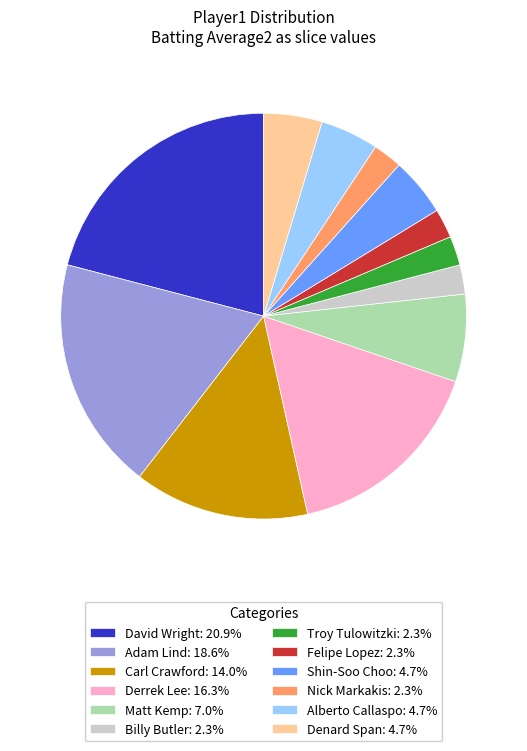

Combined, do Derrek Lee: 16.3% and Nick Markakis: 2.3% account for over 50%?

No